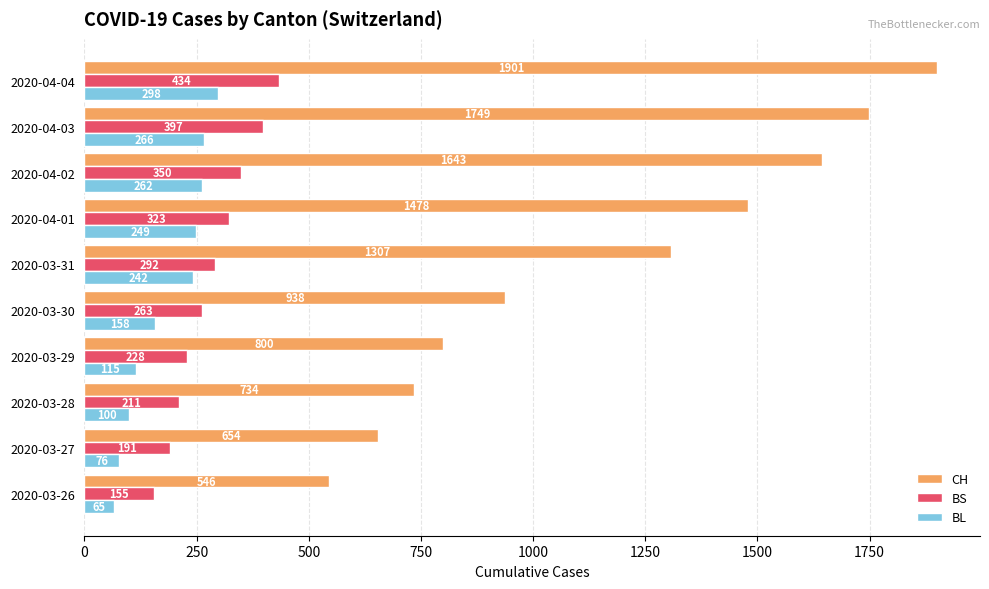

At which category is the sum across all series the highest?

2020-04-04